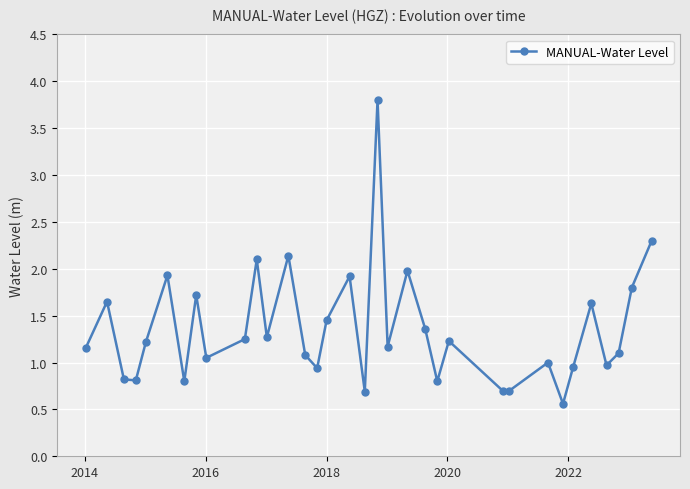

True or false: the data has more than 2 interior local peaks.

True